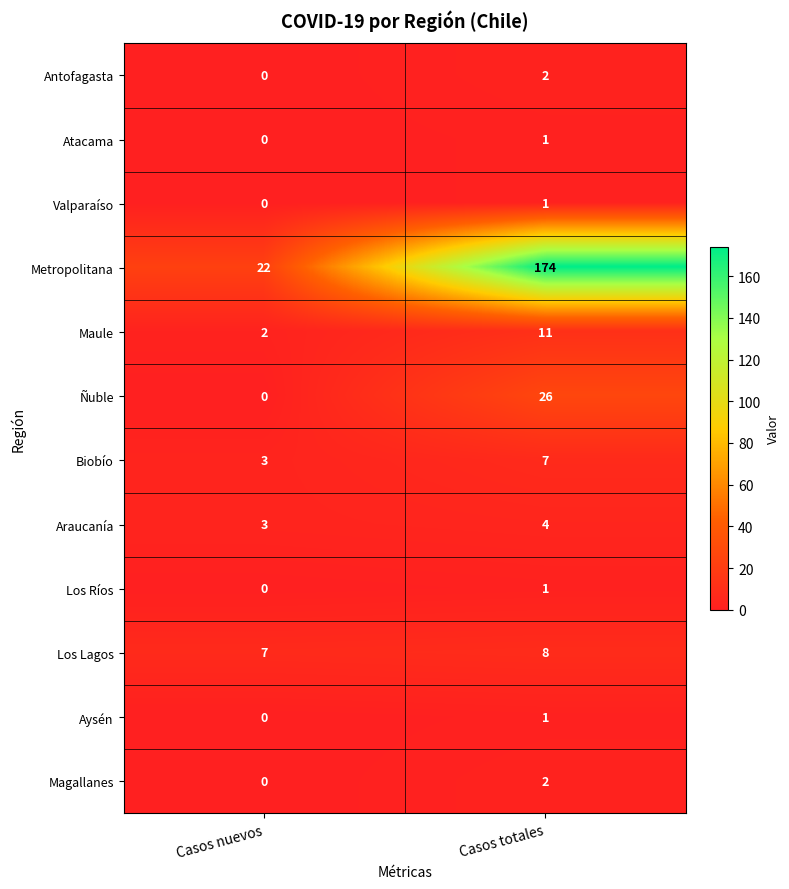

Which series has the largest range (max minus min)?

Metropolitana